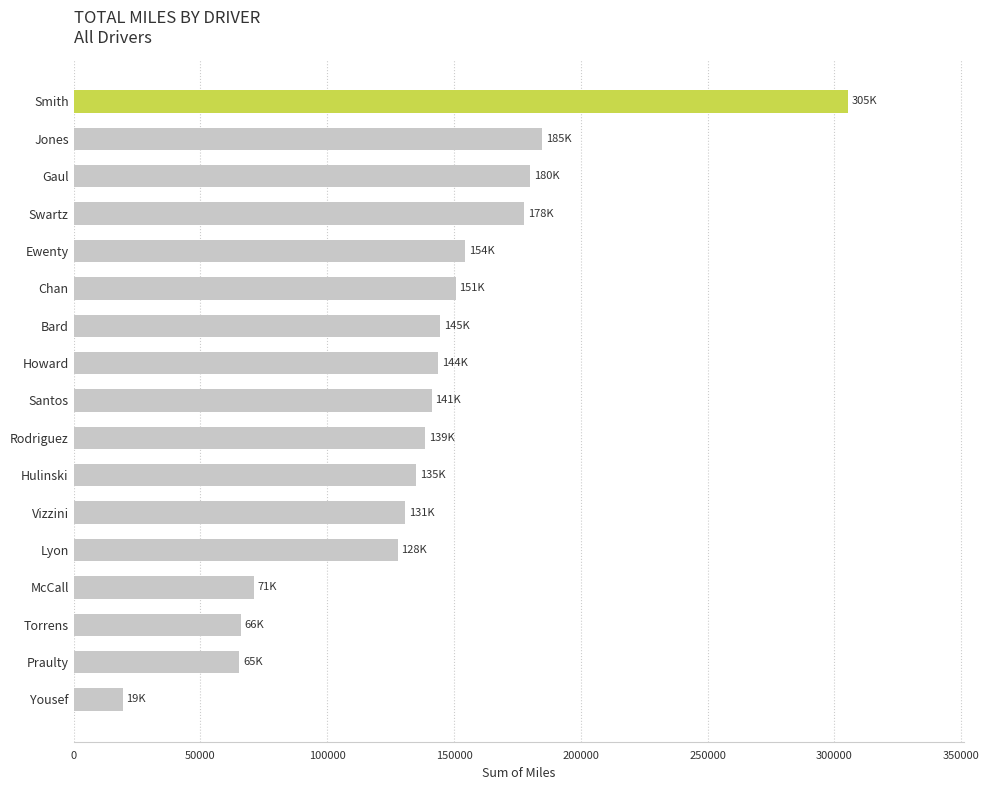

What is the label of the 17th bar from the top?

Yousef